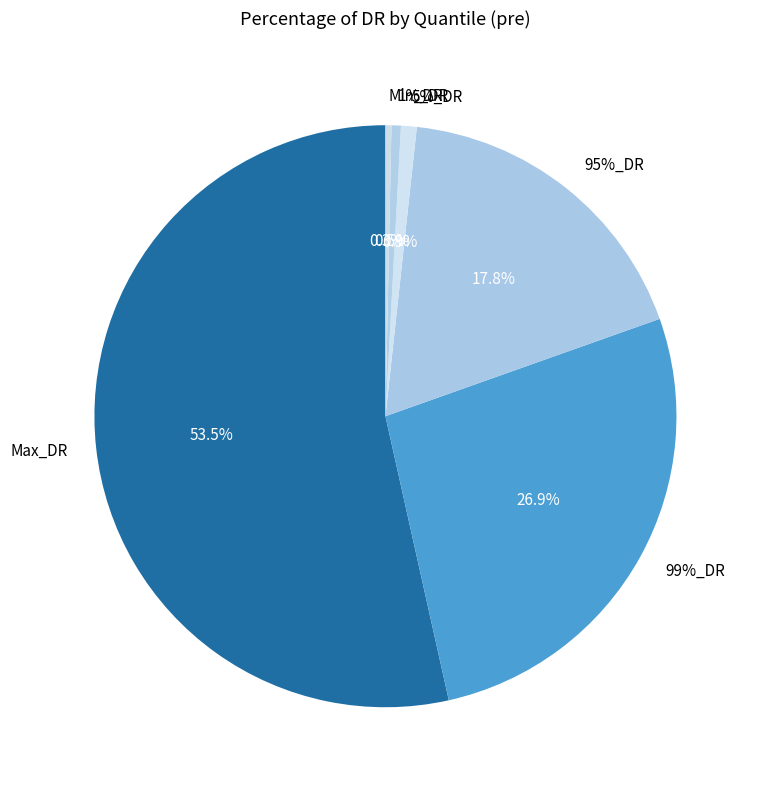

The 1%_DR slice represents 1% of the pie. True or false?

True